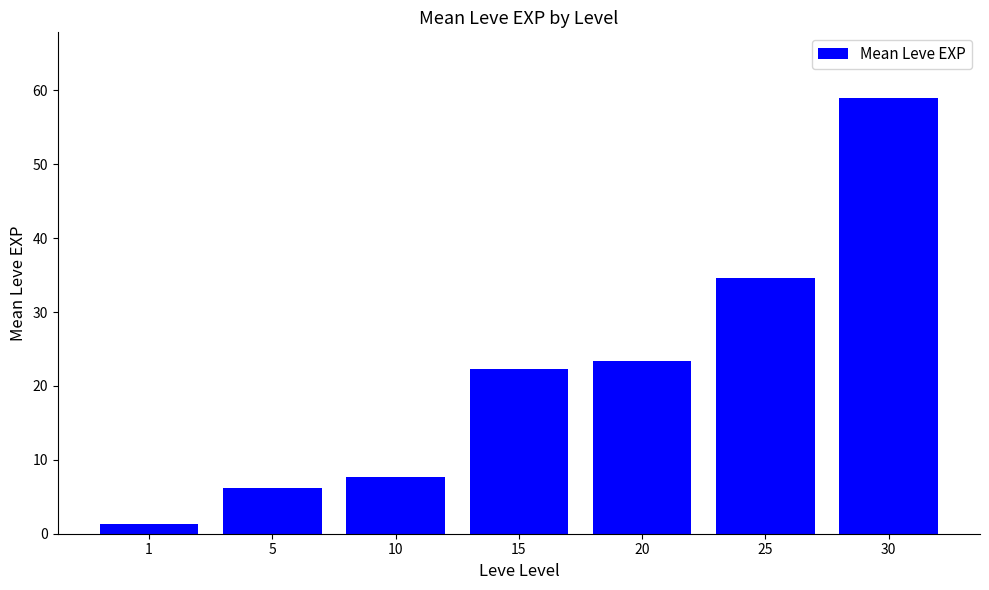

The value at 10 is 7.7. True or false?

True